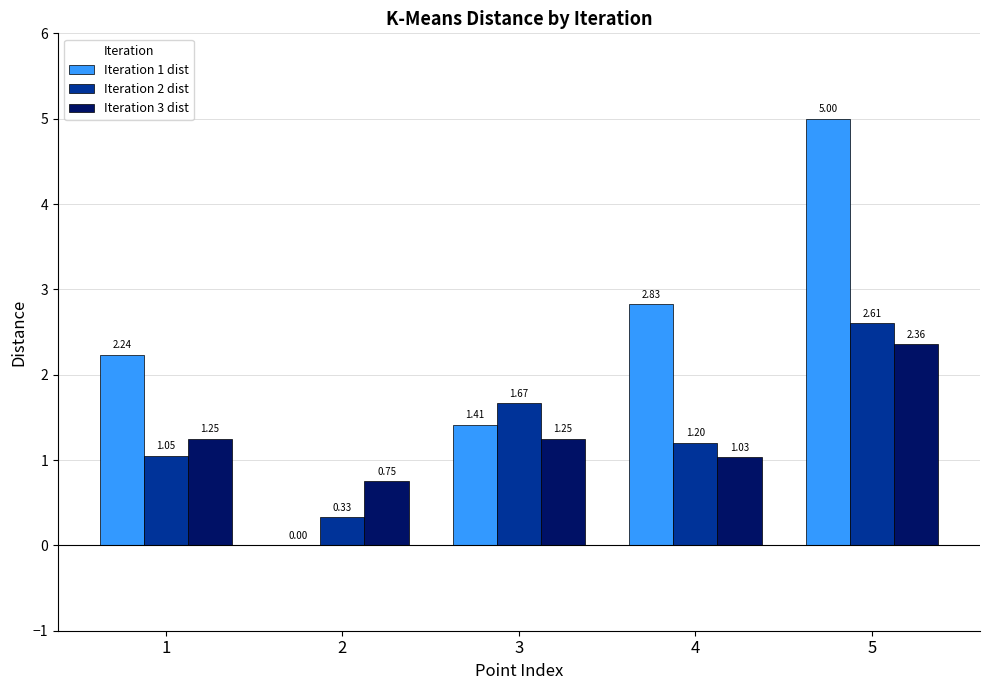

Which series has the largest total across all categories?

Iteration 1 dist